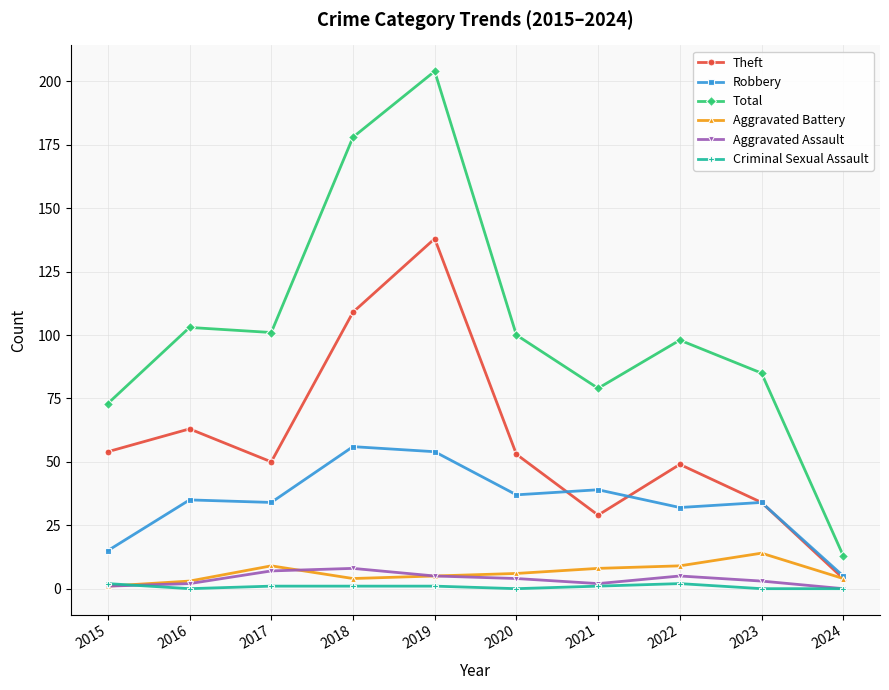

What is the difference between the Aggravated Assault values at 2017 and 2024?

7